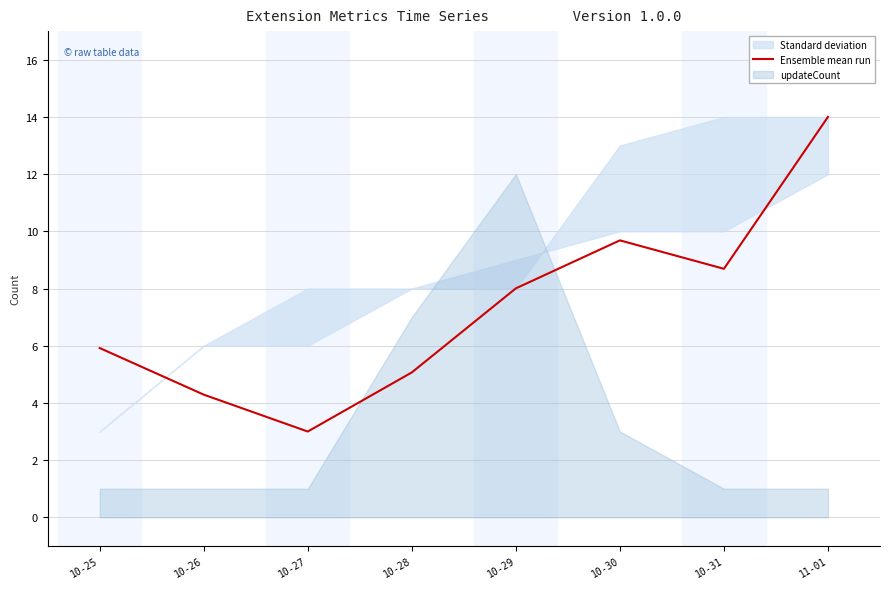

Reading left to right, transcribe all the data shown in this chart.

10-25=5.9	10-26=4.3	10-27=3.0	10-28=5.1	10-29=8.0	10-30=9.7	10-31=8.7	11-01=14.0